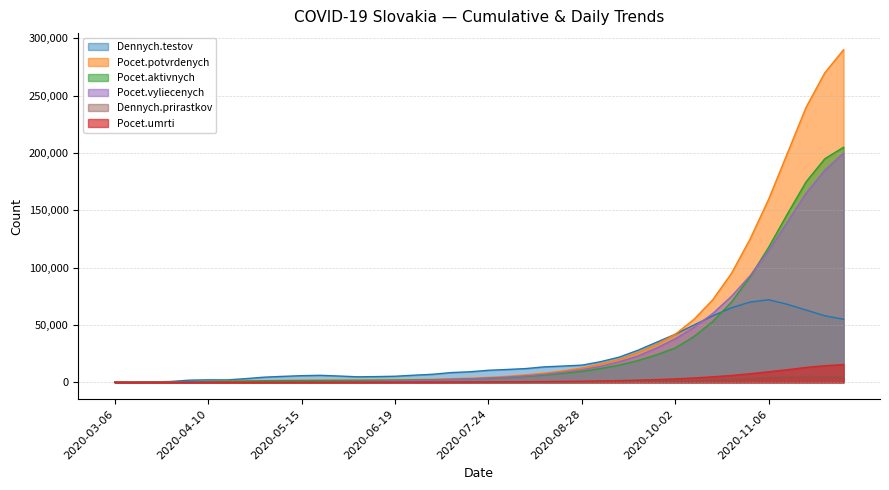

Between 2020-05-29 and 2020-07-17, which is larger?

2020-07-17